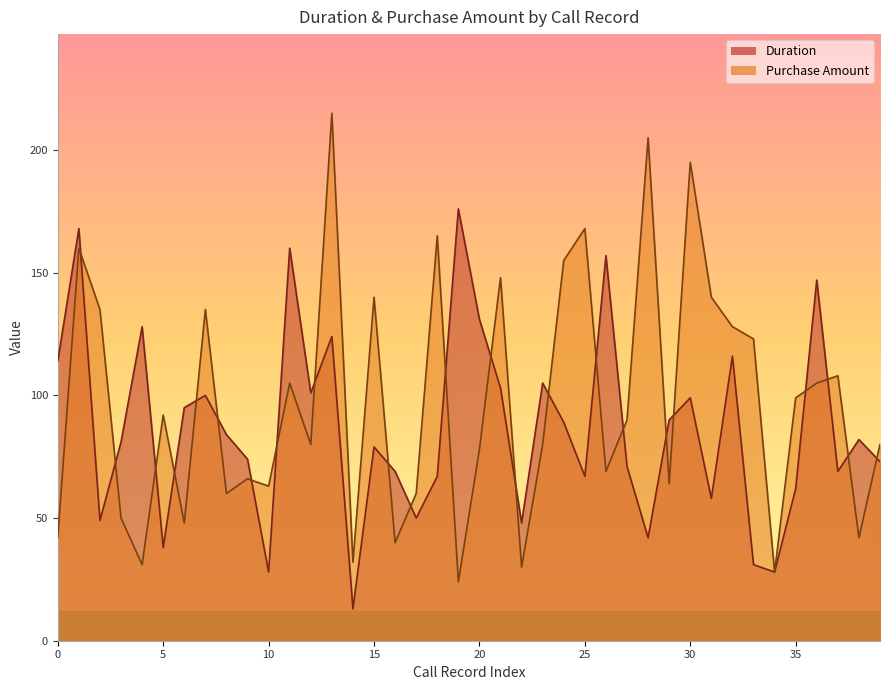

What is the average value of the Purchase Amount series?

97